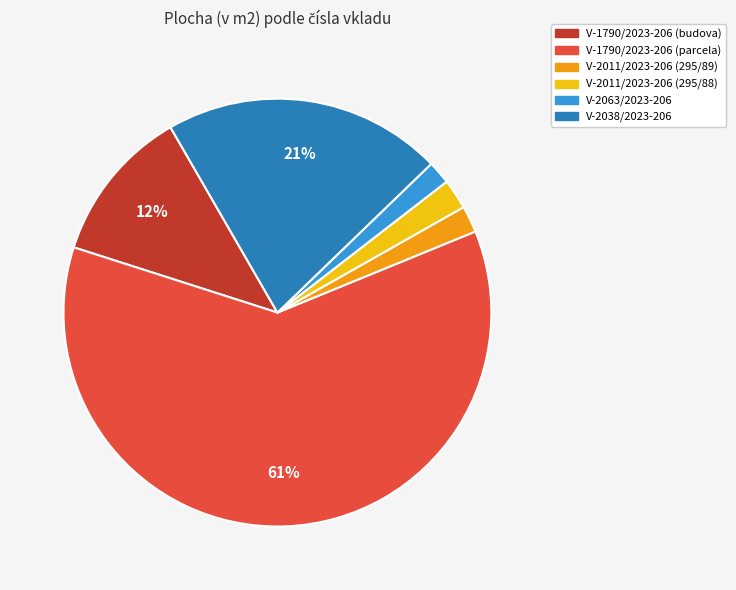

Do V-2011/2023-206 (295/89) and V-2011/2023-206 (295/88) together represent more than half of the pie?

No